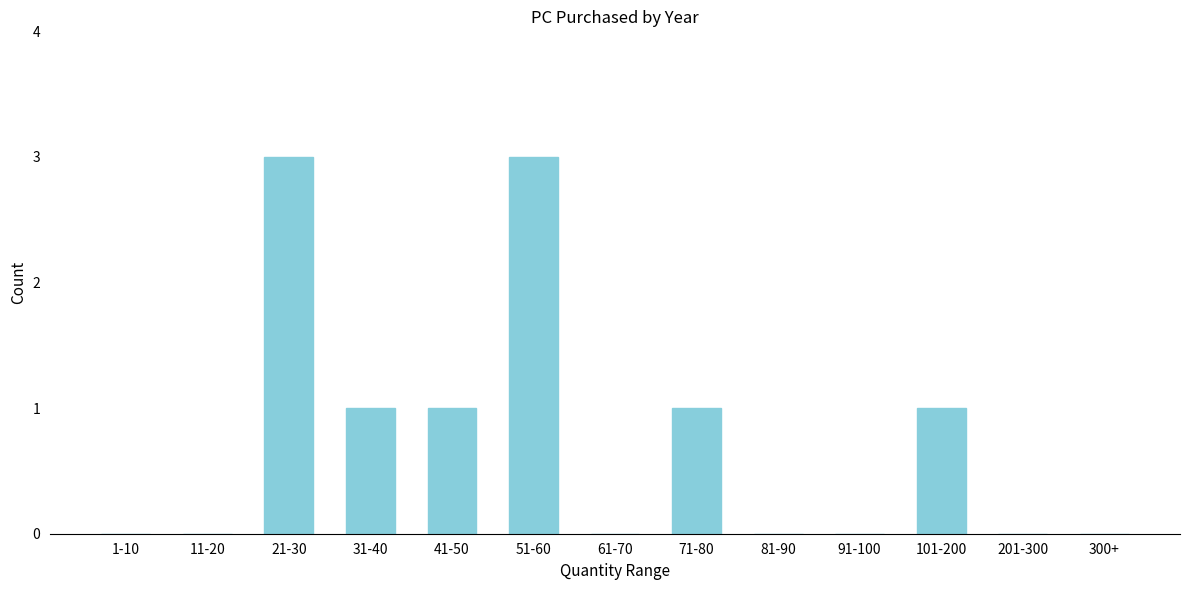

Reading right to left, extract all data points from this chart.

300+=0	201-300=0	101-200=1	91-100=0	81-90=0	71-80=1	61-70=0	51-60=3	41-50=1	31-40=1	21-30=3	11-20=0	1-10=0